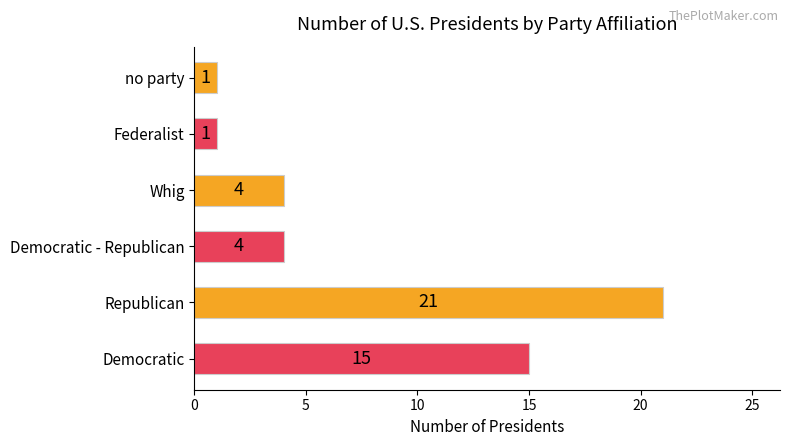

True or false: the data shows 15 at Democratic.

True